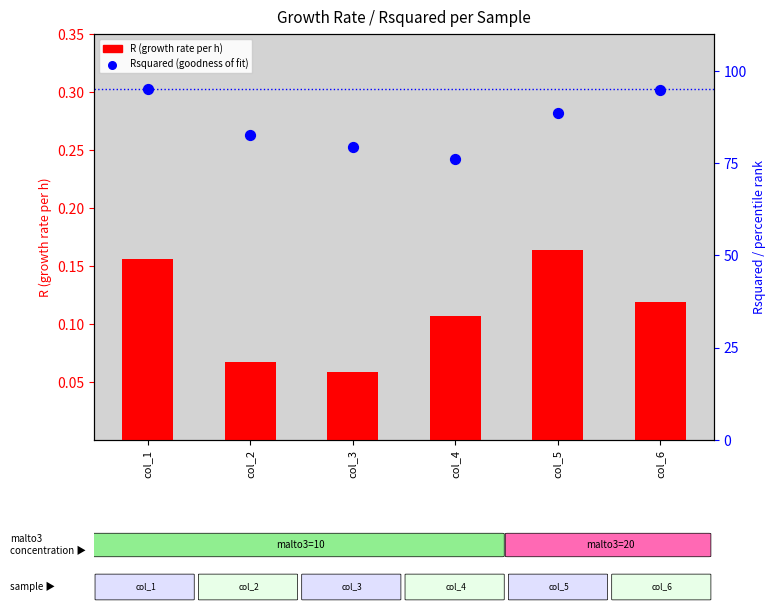

What is the total value across all series at col_5?

1.1